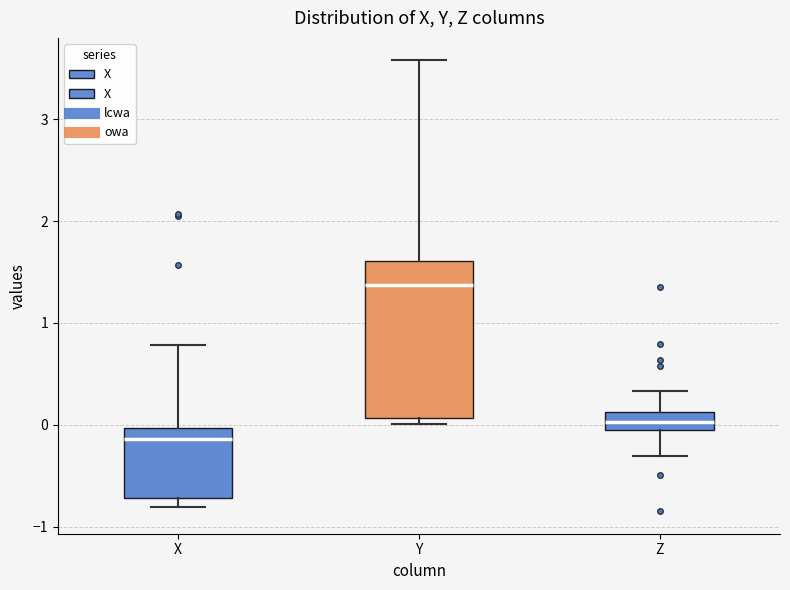

Reading left to right, read every box against the y-axis: the position of its median line, the range the box covers, and the ends of its whiskers. The values are not printed on the chart, so give them approximately, as read against the axis.

X: median -0.1, box -0.7 to 0.0, whiskers -0.8 to 0.8
Y: median 1.4, box 0.1 to 1.6, whiskers 0.0 to 3.6
Z: median 0.0, box -0.1 to 0.1, whiskers -0.3 to 0.3